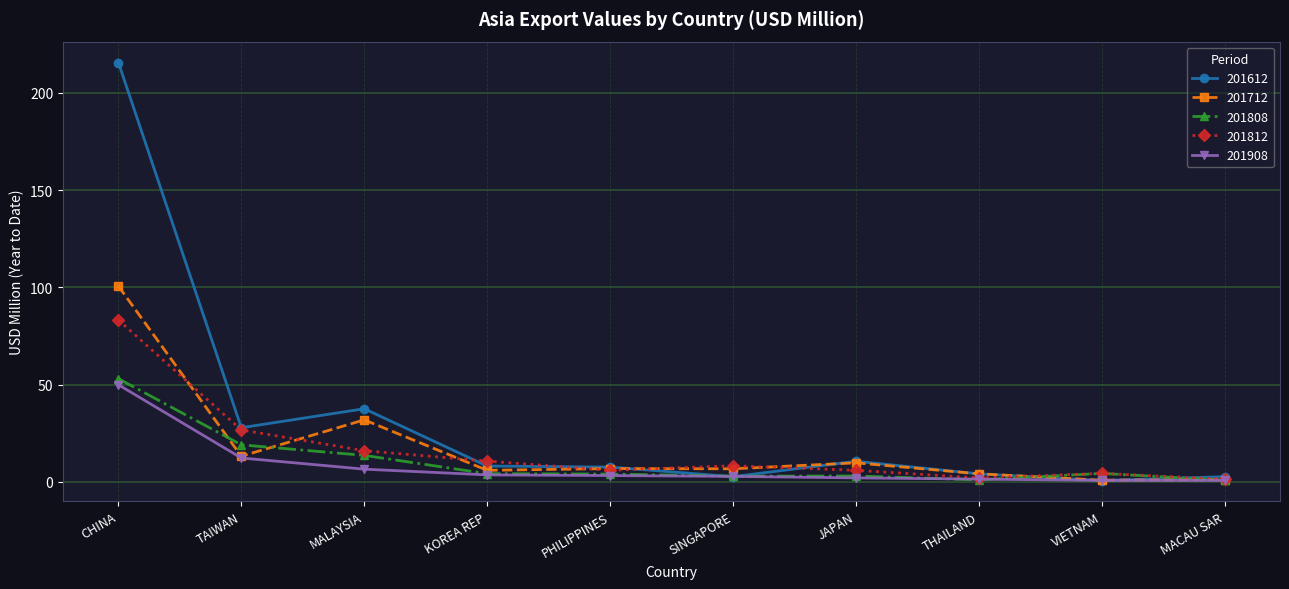

How many lines are shown in the chart?

5